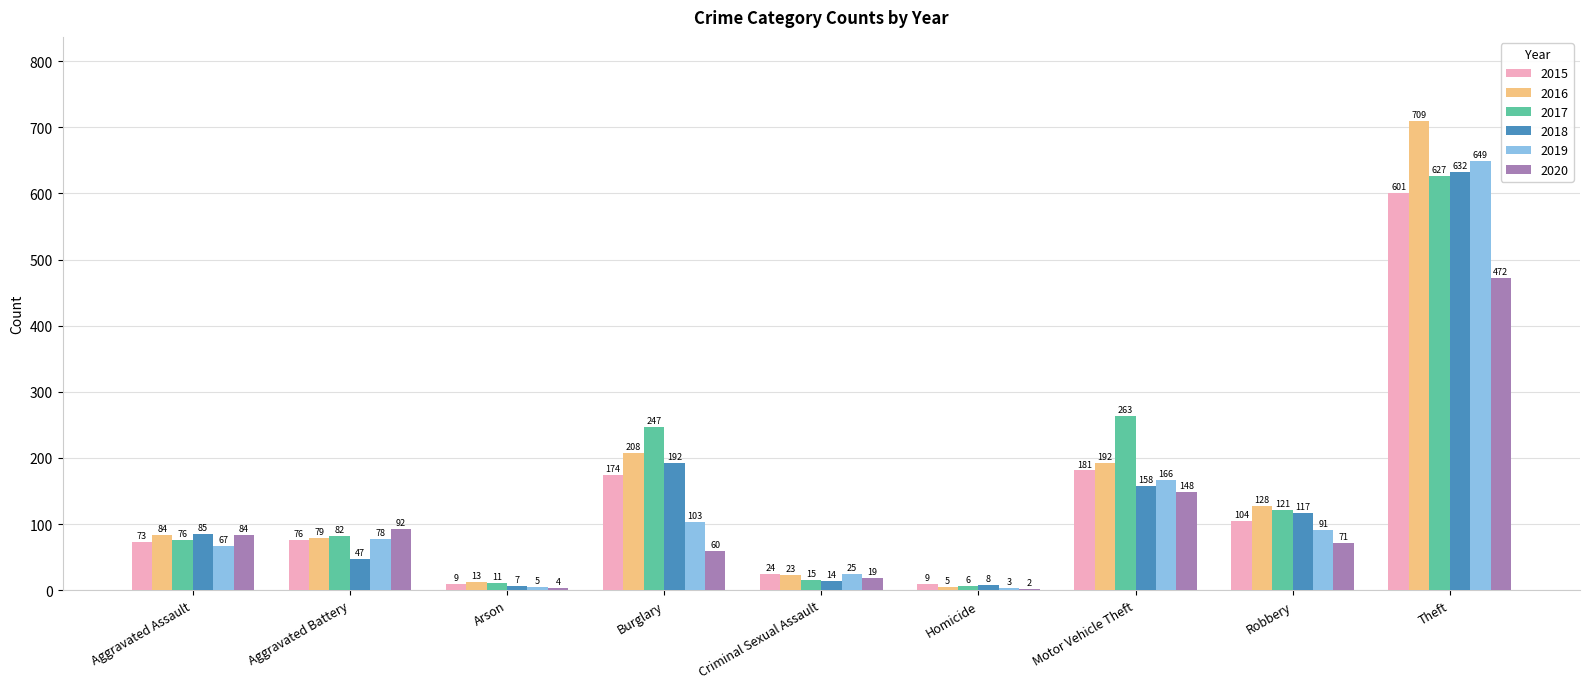

Are the bars grouped side by side (vs. stacked)?

Yes